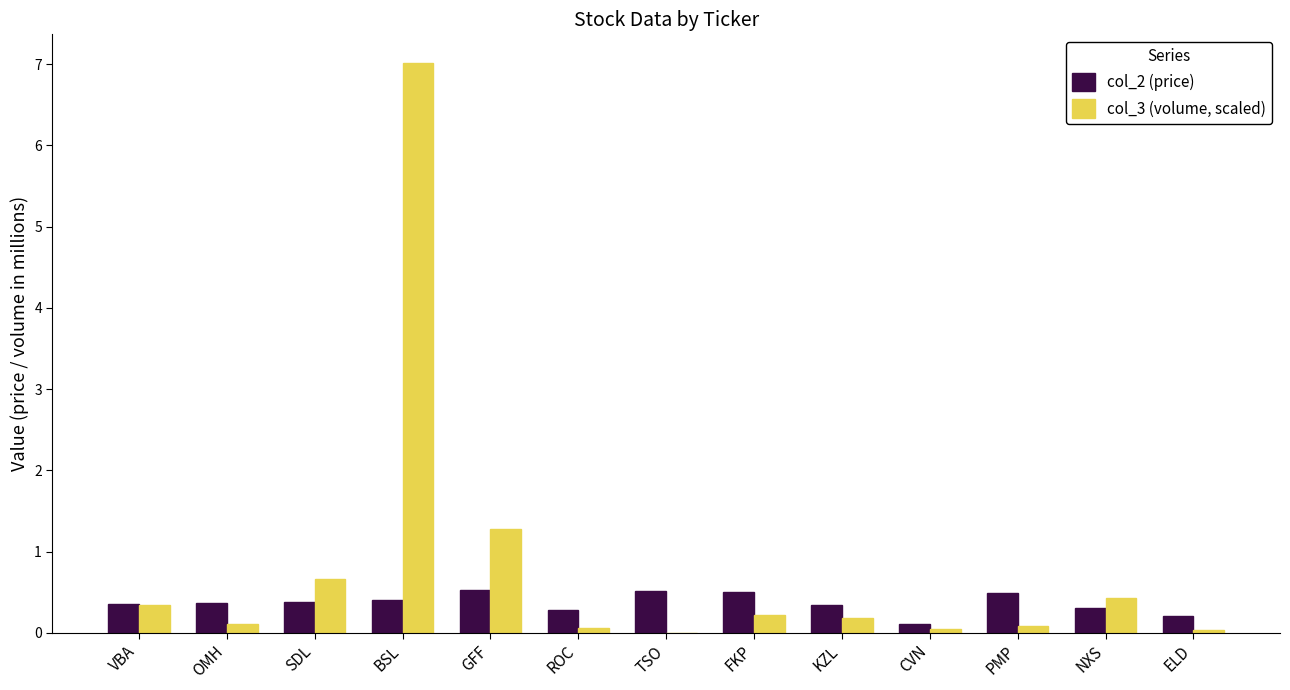

What is the sum of the col_3 (volume, scaled) values at OMH and PMP?

0.2